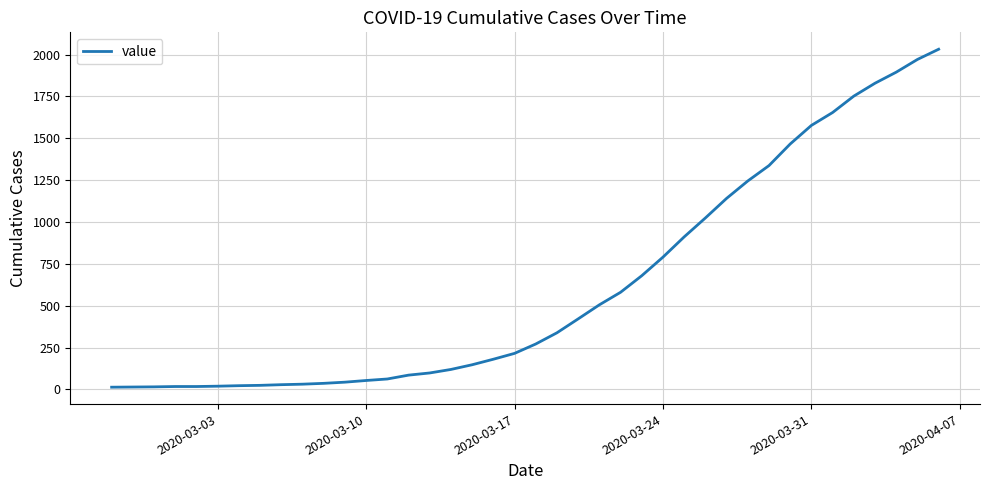

What is the maximum value shown in the chart?

2032